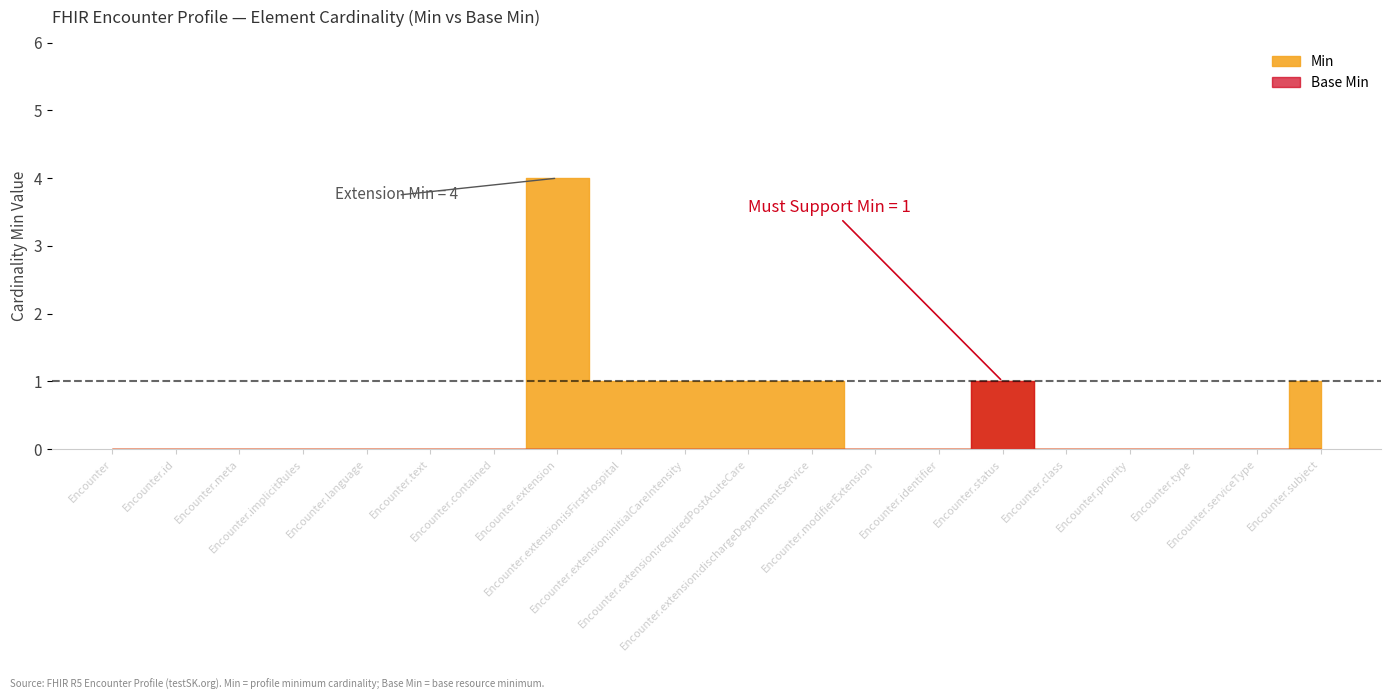

Reading right to left, what are all the values shown in this chart?

Min: 1	0	0	0	0	1	0	0	1	1	1	1	4	0	0	0	0	0	0	0
Base Min: 0	0	0	0	0	1	0	0	0	0	0	0	0	0	0	0	0	0	0	0